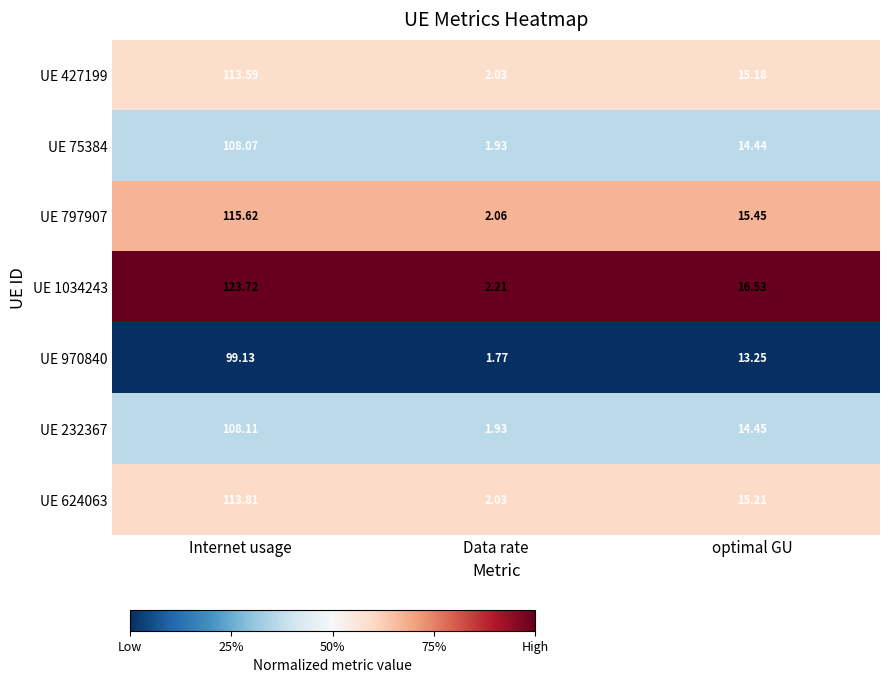

List the series in order of their peak value, highest first.

UE 1034243, UE 797907, UE 624063, UE 427199, UE 232367, UE 75384, UE 970840